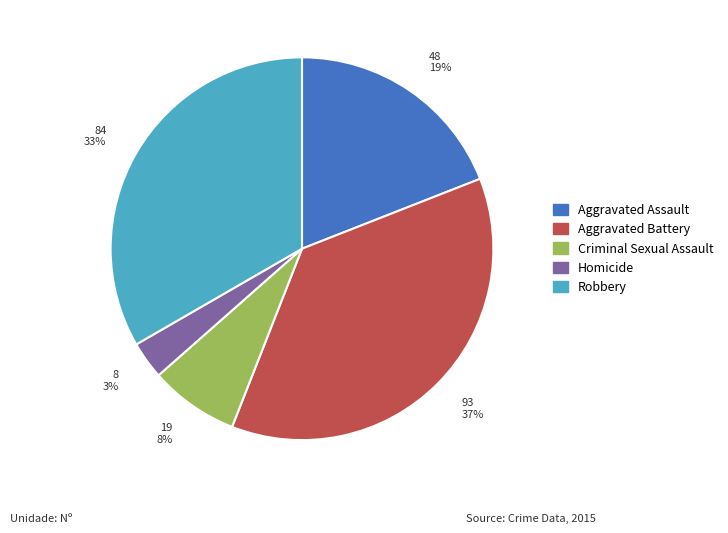

How many slices are in this pie chart?

5